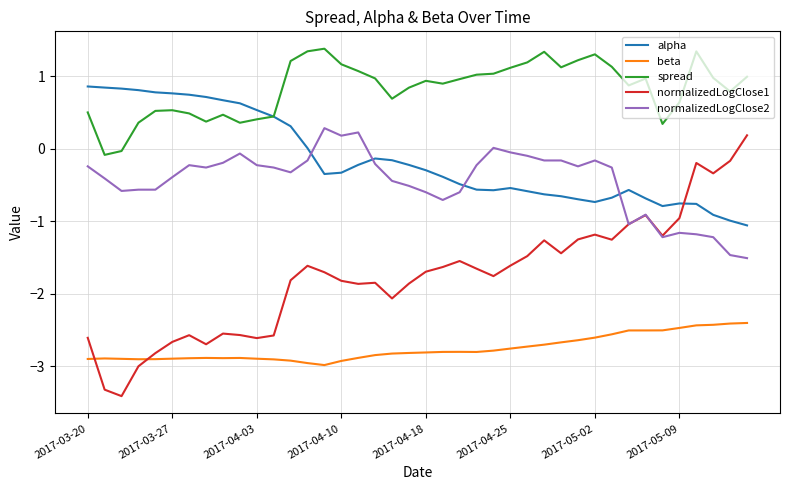

What is the minimum value for alpha?

-1.1